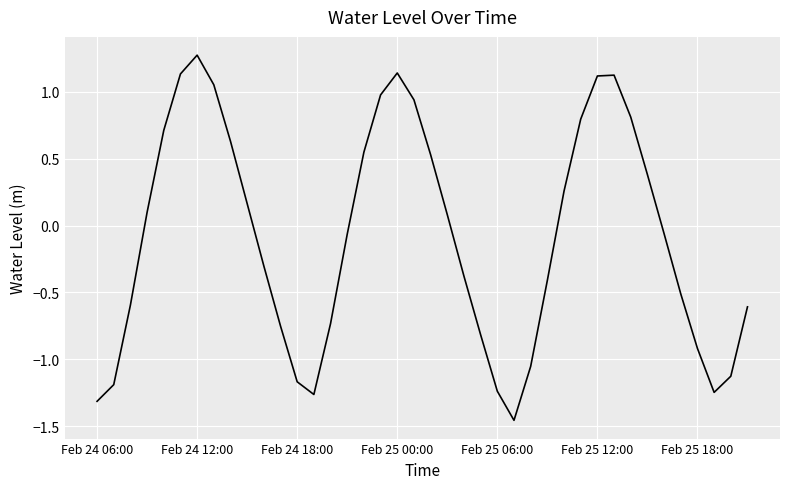

How many values exceed 0?

19